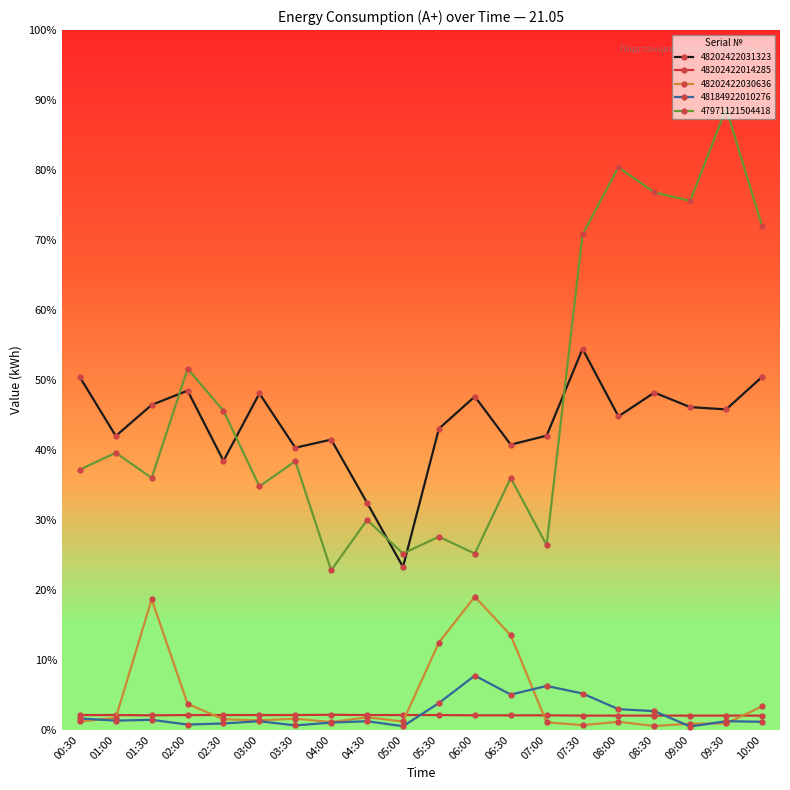

At which label does 47971121504418 reach its minimum?

04:00